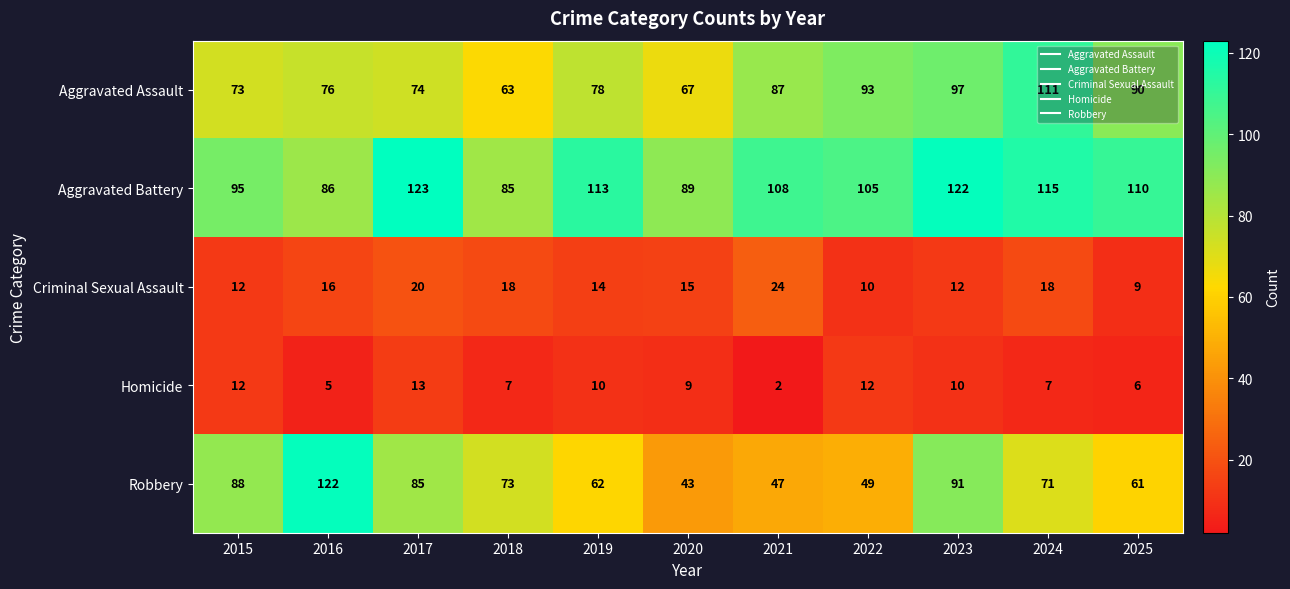

Which series changed the most between 2015 and 2022?

Robbery